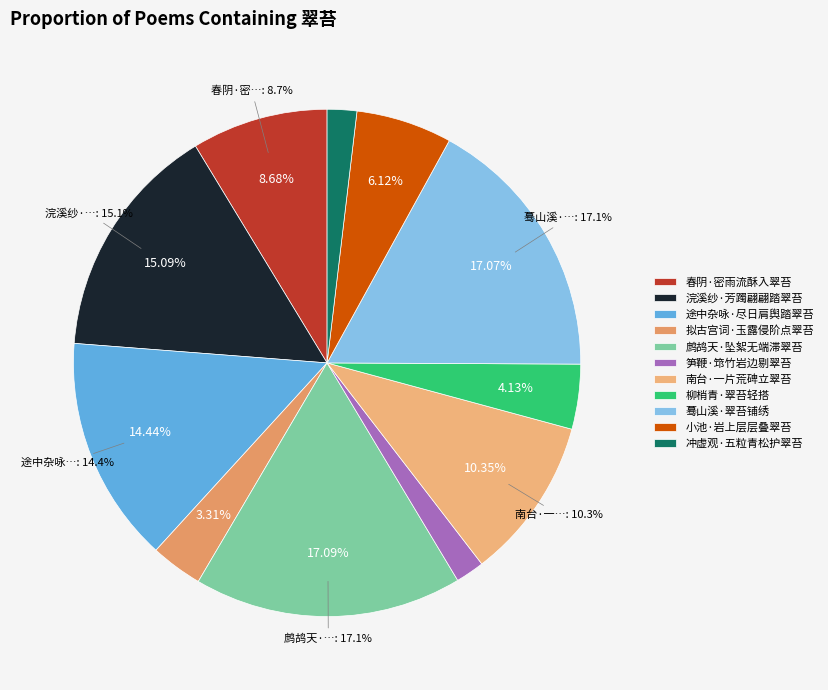

Count the number of slices in the pie.

11